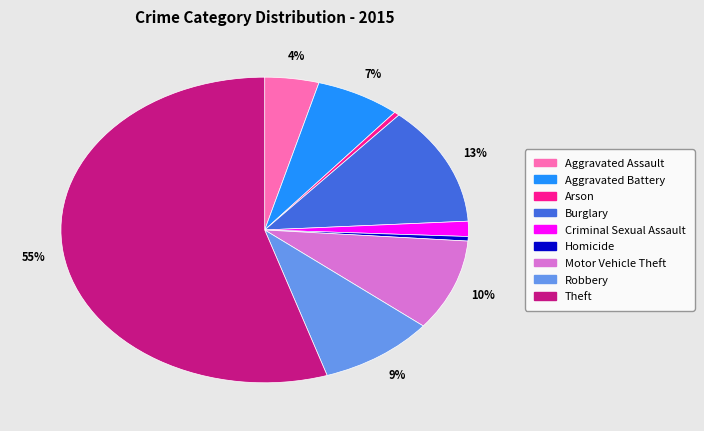

To the nearest percent, what is the difference between the largest and smallest slice percentages?

55%